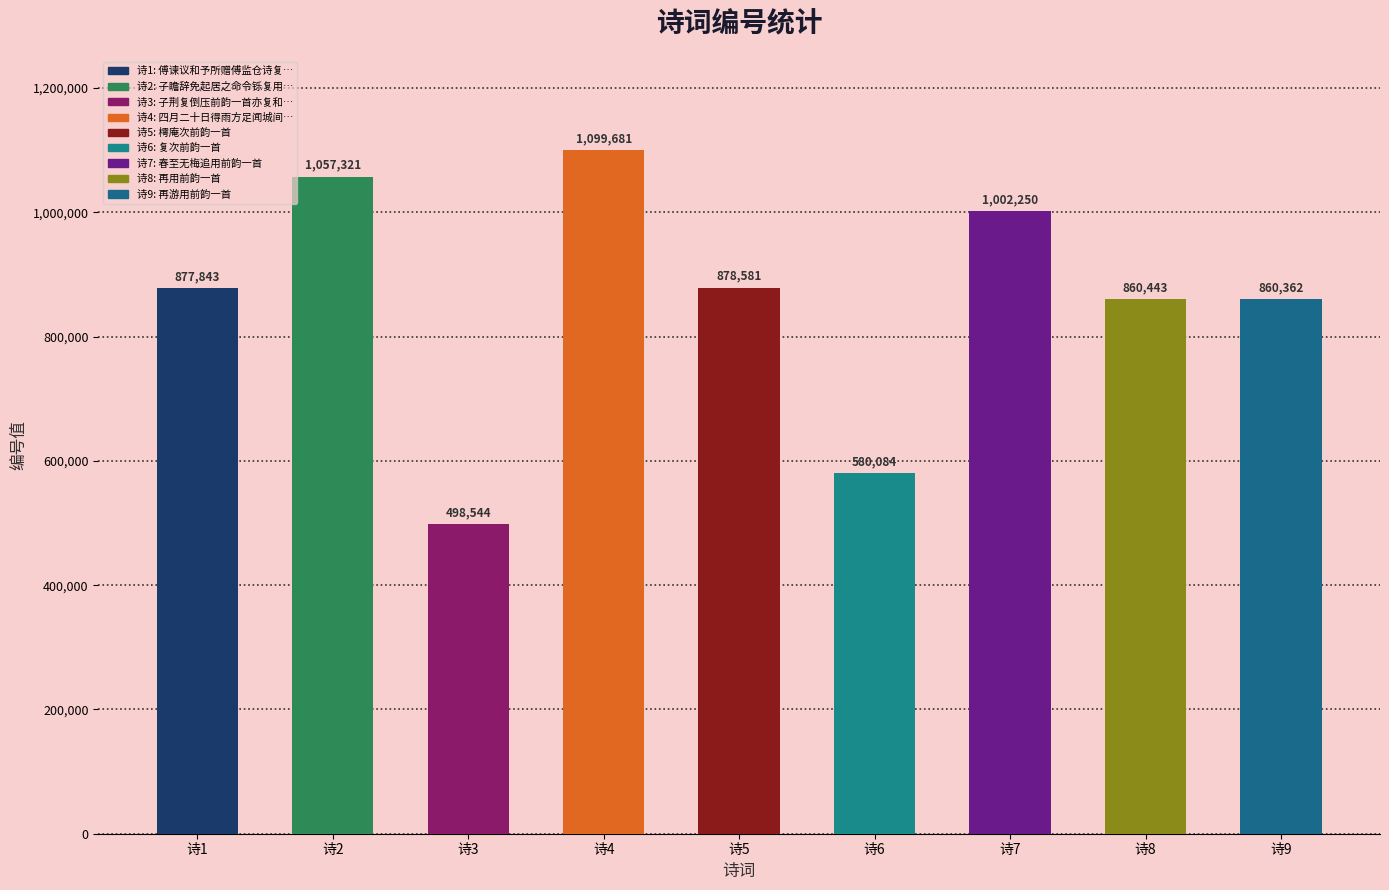

Reading left to right, extract all data points from this chart.

傅谏议和予所赠傅监仓诗复用前韵一首=877843	子瞻辞免起居之命令铄复用前韵一首以勉之=1057321	子荆复倒压前韵一首亦复和之即以奉赠并呈端己韬仲子山诸叔及孝仪兄=498544	四月二十日得雨方足闻城间一祷即应沾渥久矣此馀波所及也再用前韵一首寄呈恕斋=1099681	樗庵次前韵一首=878581	复次前韵一首=580084	春至无梅追用前韵一首=1002250	再用前韵一首=860443	再游用前韵一首=860362